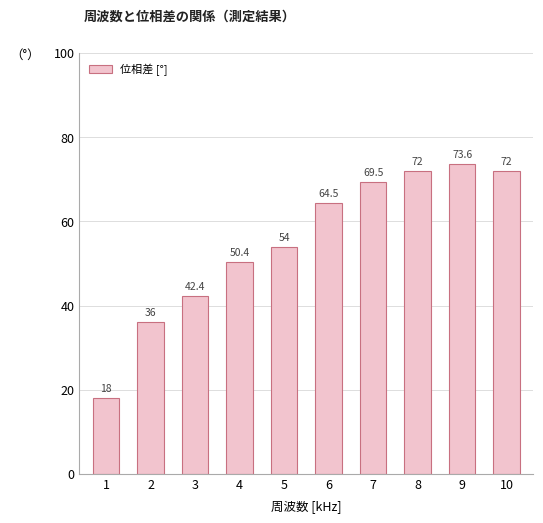

Approximately how many times larger is the value at 7 compared to 3?

1.6